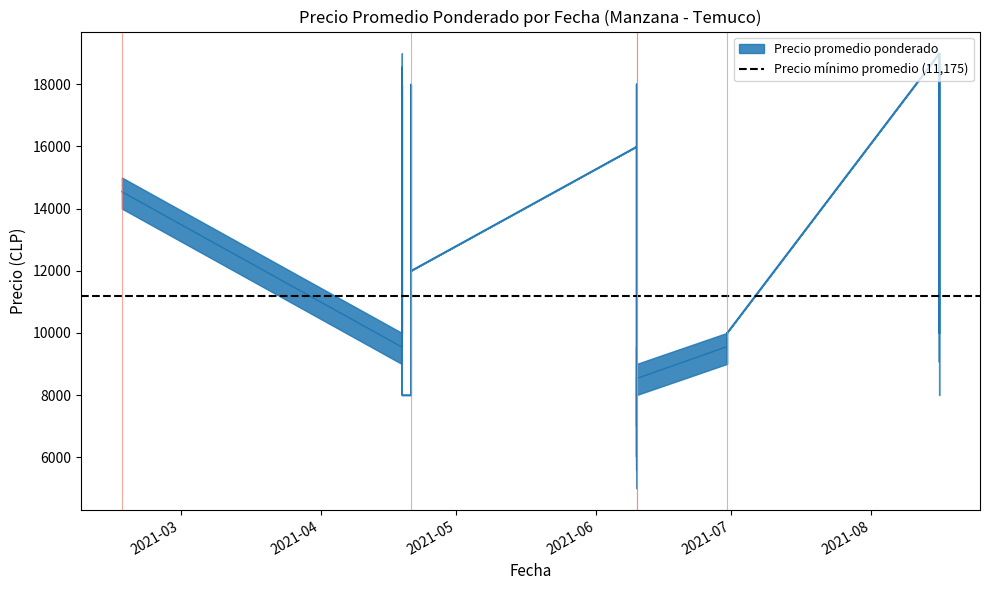

True or false: Precio minimo and Precio promedio ponderado intersect in this chart.

False